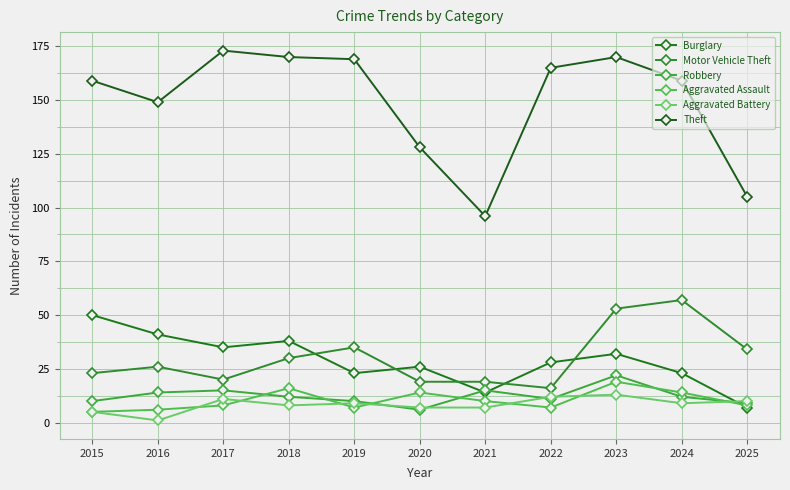

After their last crossing, which series has the higher values: Burglary or Aggravated Battery?

Aggravated Battery